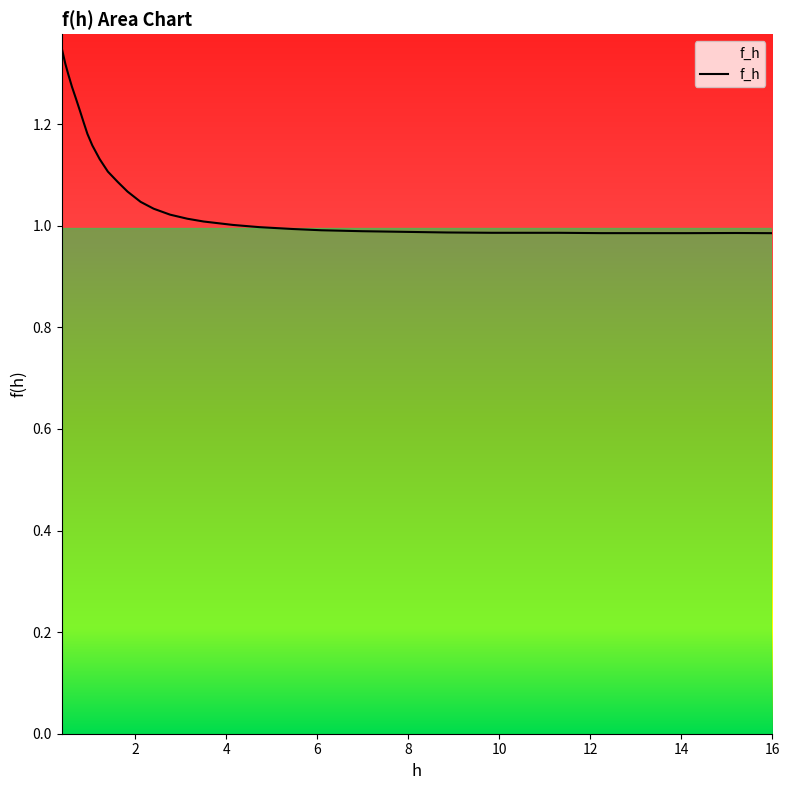

Where is the data nearest to the value 1?

4.15280898876404